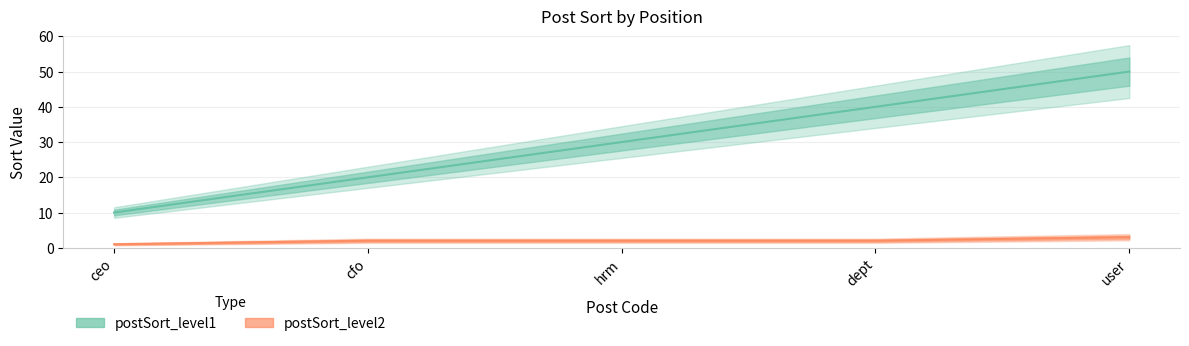

Which has a higher value, user or cfo?

user